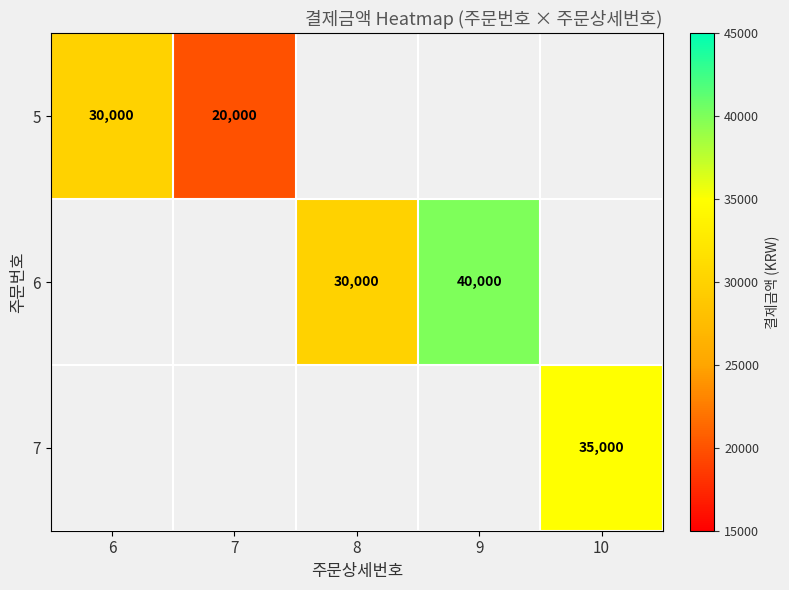

Which has a higher value, 8 or 9?

9